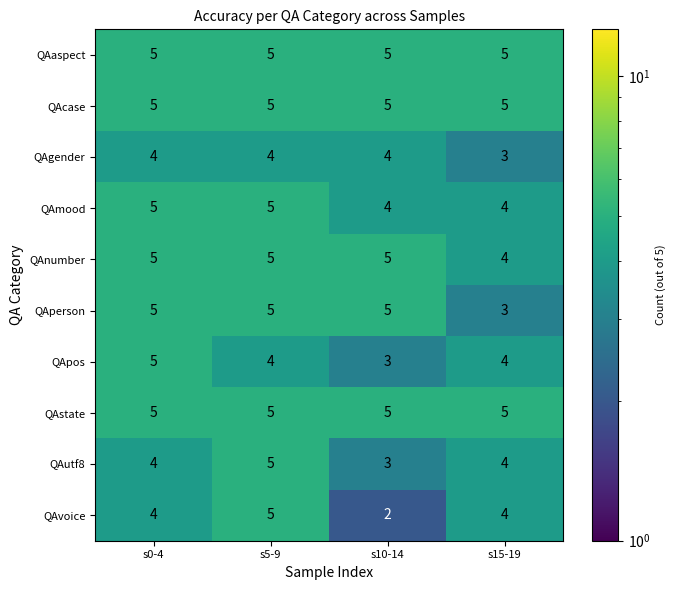

True or false: QAperson has a value of 5 at s0-4.

True